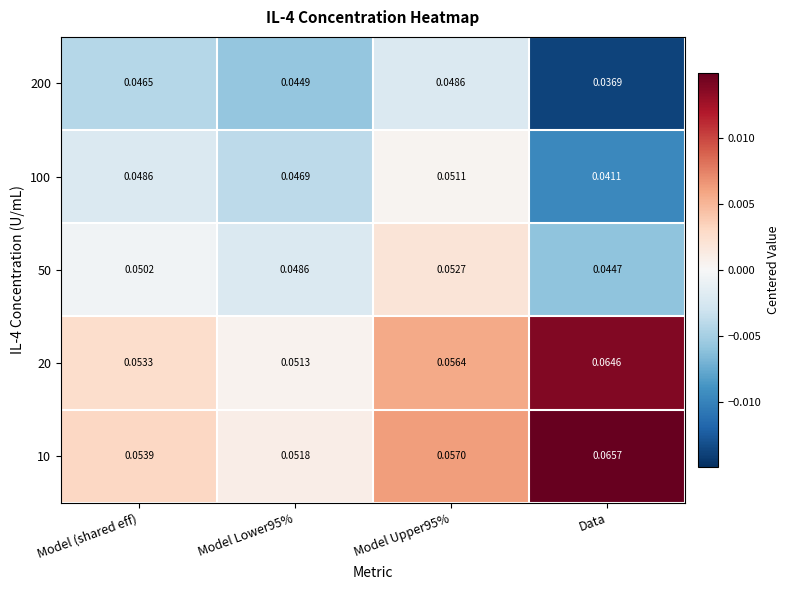

At which label is 100 closest to 0?

Data